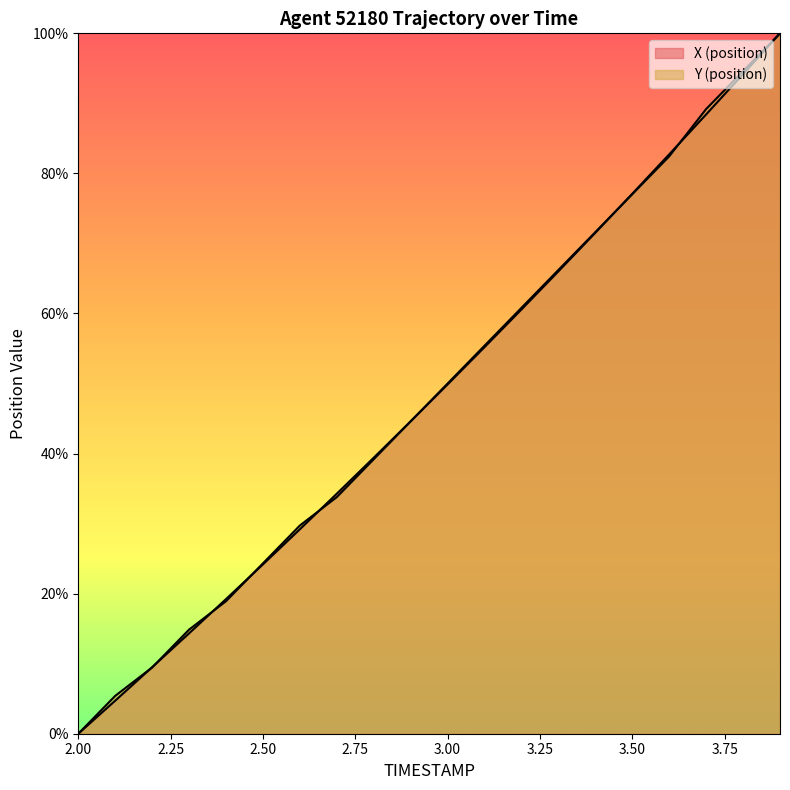

At which category is the sum across all series the highest?

3.9